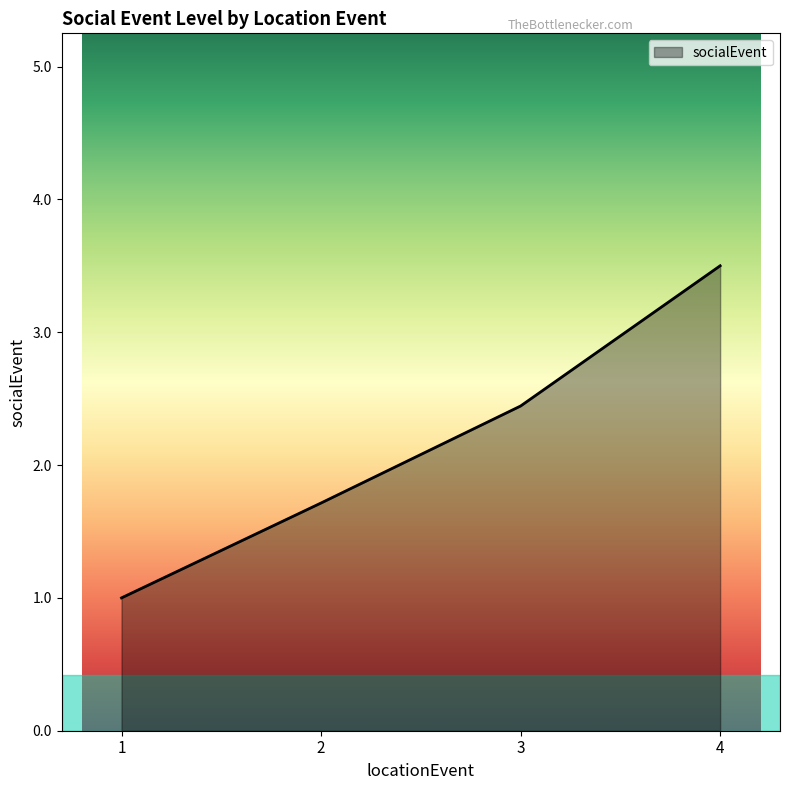

How many values are between 1 and 3?

3